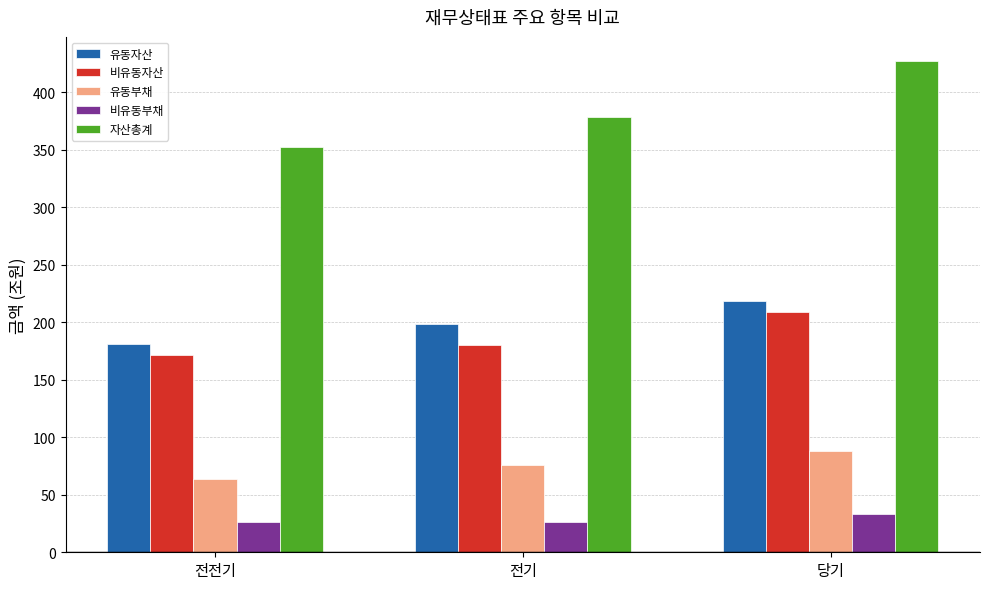

What is the sum of all 비유동자산 values?

559.7